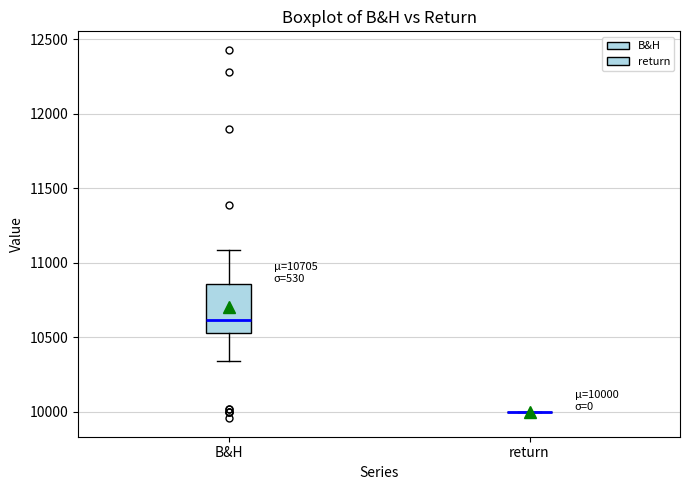

Comparing the boxes themselves (not the whiskers), which one is the tallest?

B&H